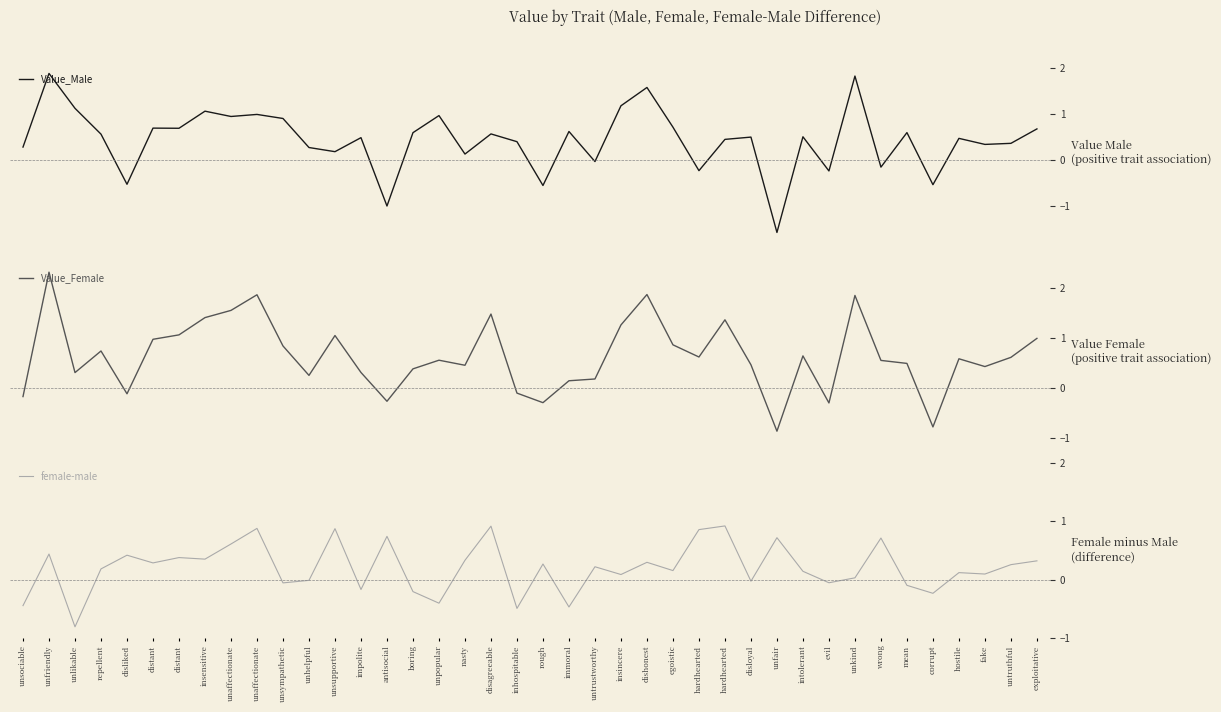

At which category is the sum across all series the highest?

unfriendly